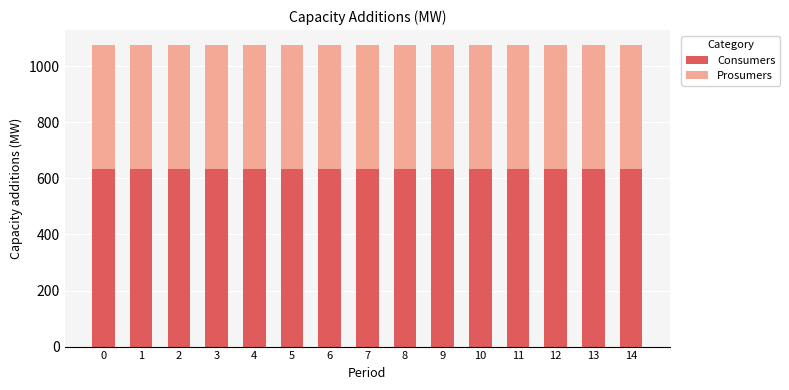

What is the maximum value for Consumers?

635